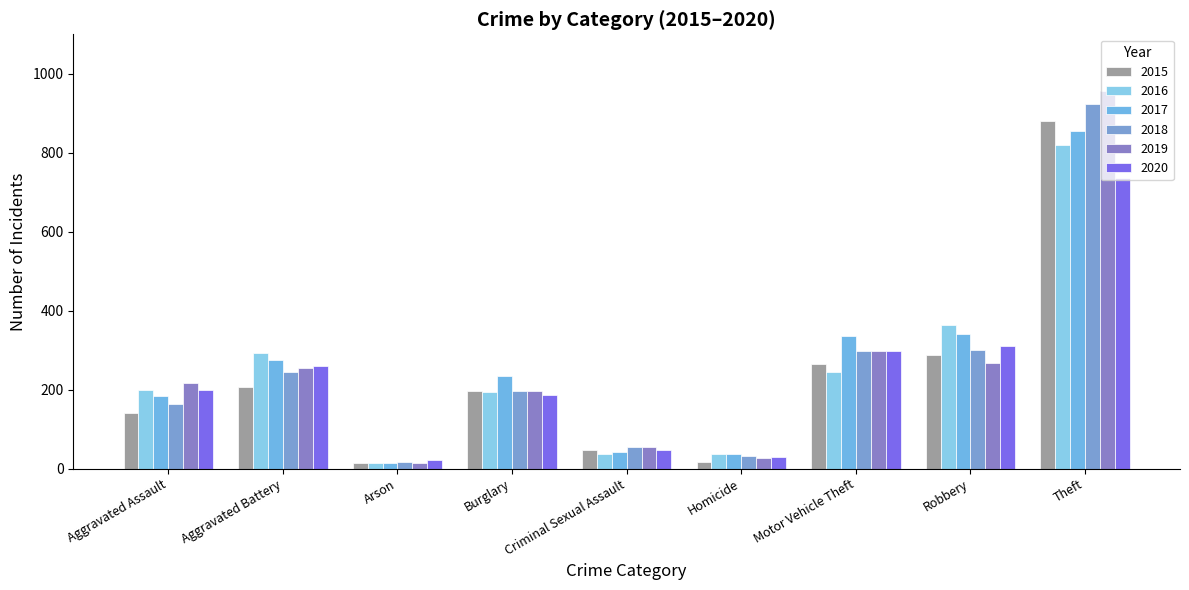

What is the total value across all series at Homicide?

180